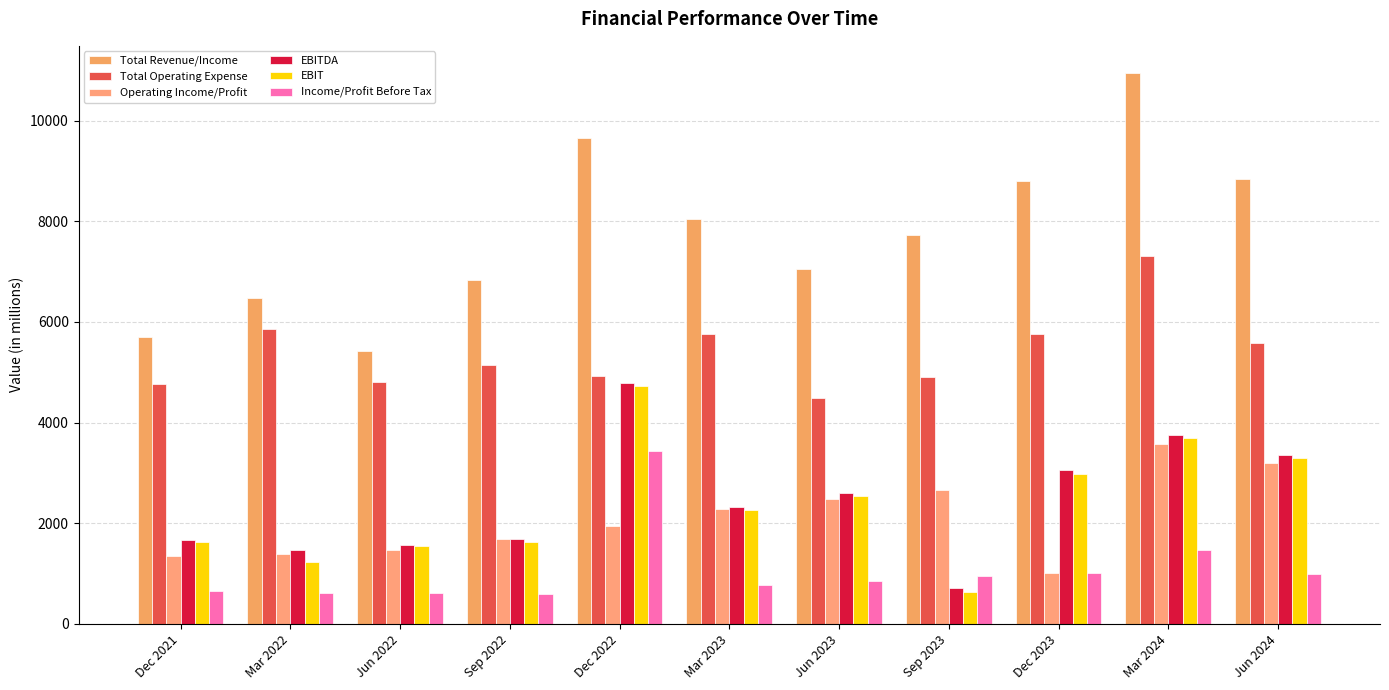

Which series has the largest total across all categories?

Total Revenue/Income